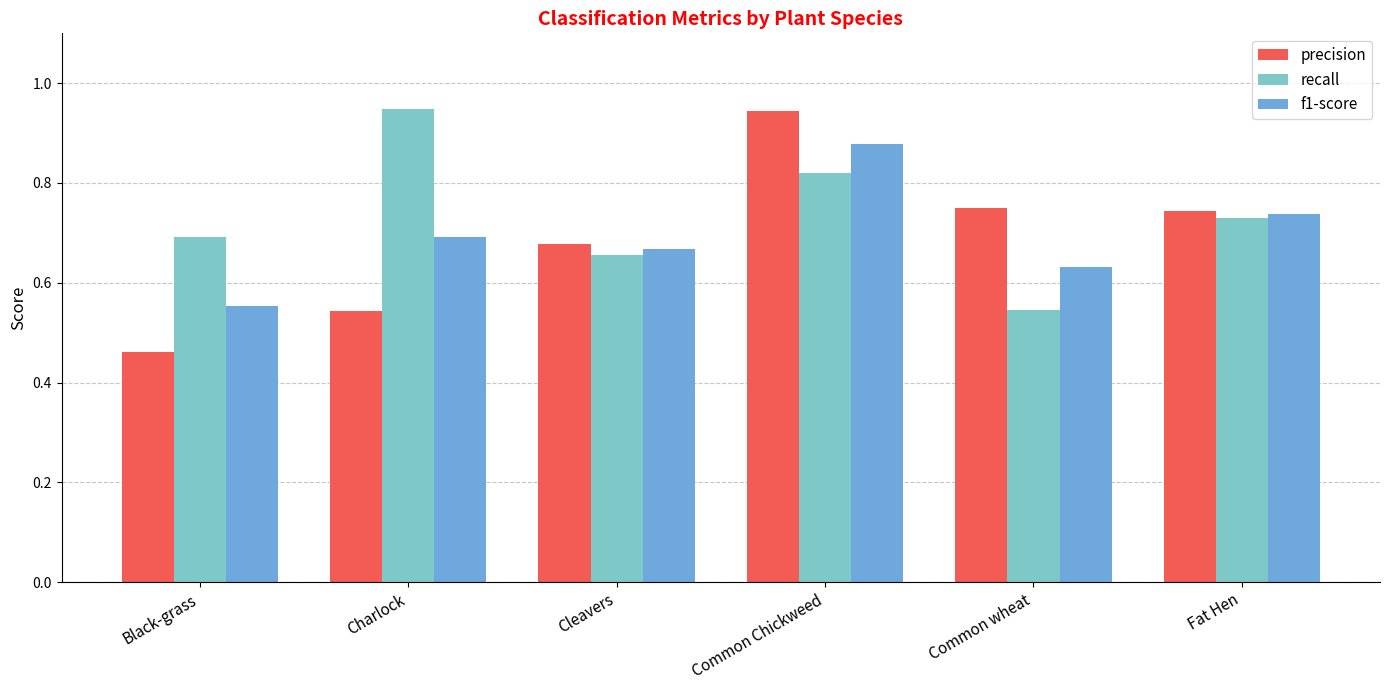

At which label does f1-score reach its minimum?

Black-grass